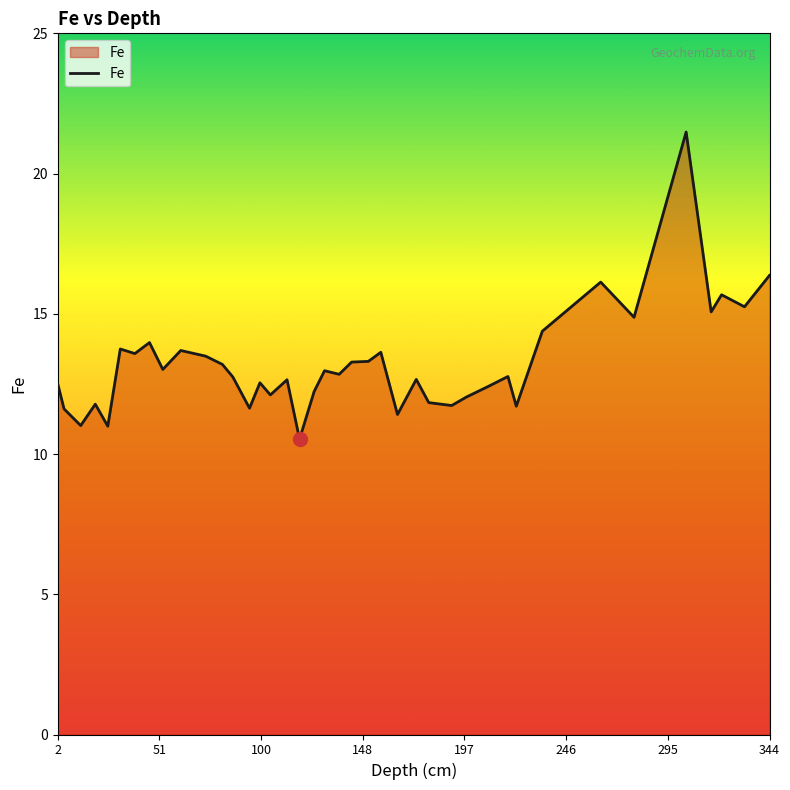

What is the difference between the maximum and minimum values?

10.9